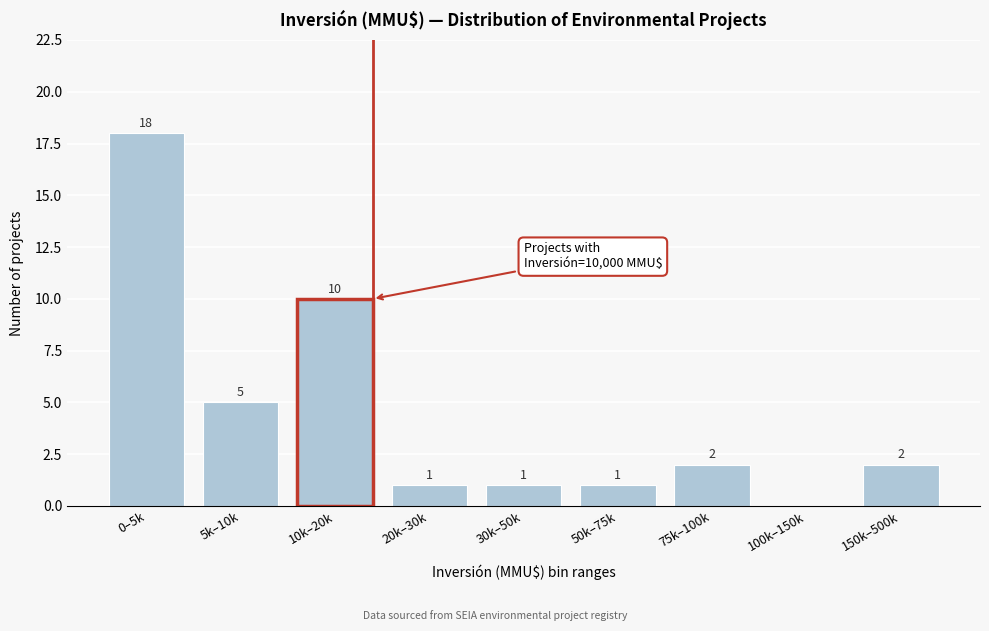

Reading left to right, extract all data points from this chart.

0–5k=18	5k–10k=5	10k–20k=10	20k–30k=1	30k–50k=1	50k–75k=1	75k–100k=2	100k–150k=0	150k–500k=2